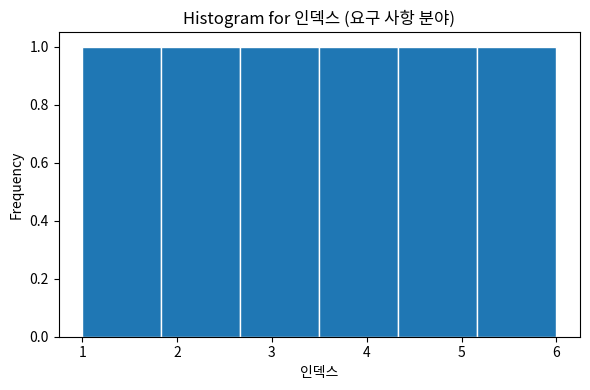

How tall is the bar that spans 2.7 to 3.5 on the x-axis? Neither the bar edges nor the heights are printed on the chart, so give them approximately, as read against the axes.

1